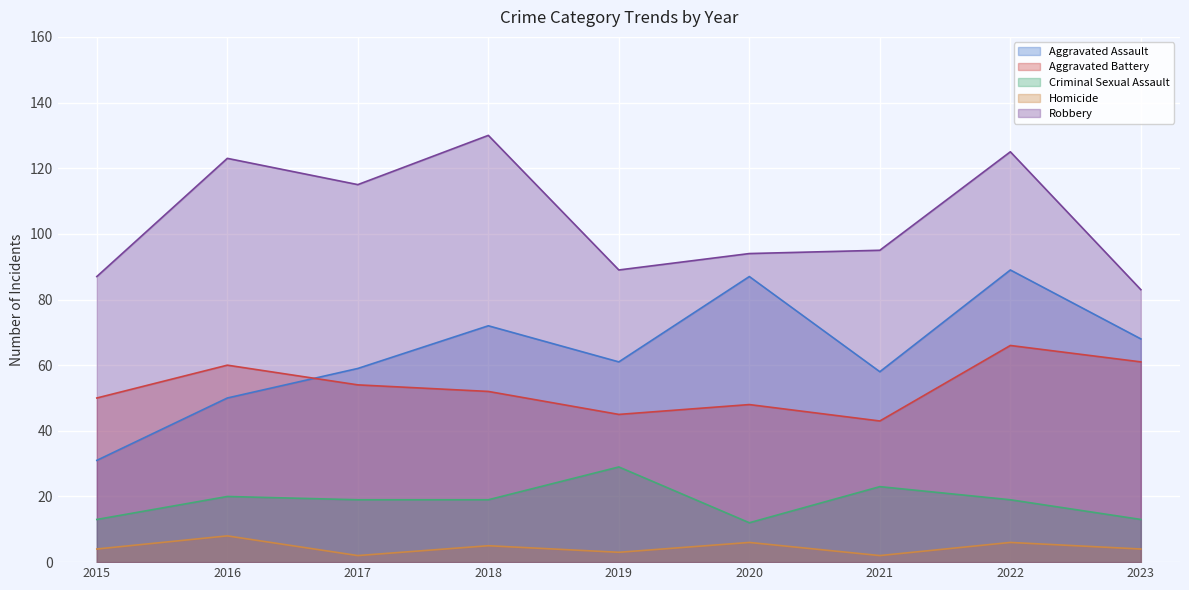

Reading right to left, extract all data points from this chart.

Aggravated Assault: 68	89	58	87	61	72	59	50	31
Aggravated Battery: 61	66	43	48	45	52	54	60	50
Criminal Sexual Assault: 13	19	23	12	29	19	19	20	13
Homicide: 4	6	2	6	3	5	2	8	4
Robbery: 83	125	95	94	89	130	115	123	87